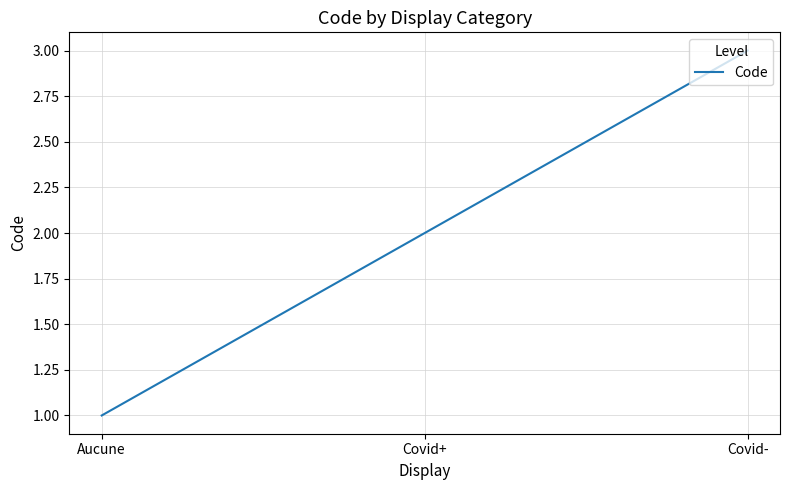

What position from the right is Aucune?

3